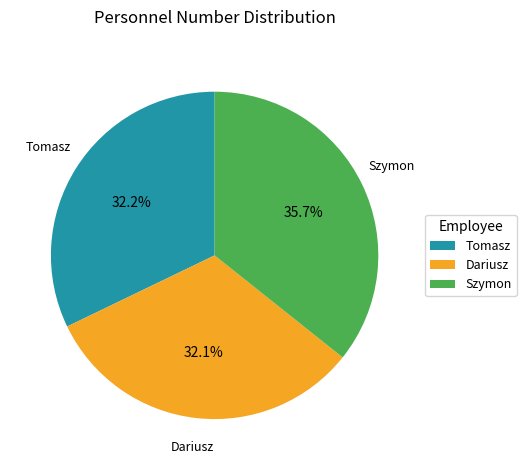

Approximately how many times larger is the value at Dariusz compared to Szymon?

0.9